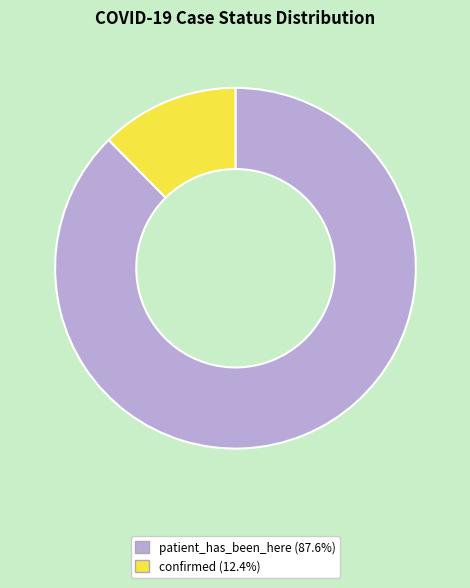

Which category accounts for the majority?

patient_has_been_here